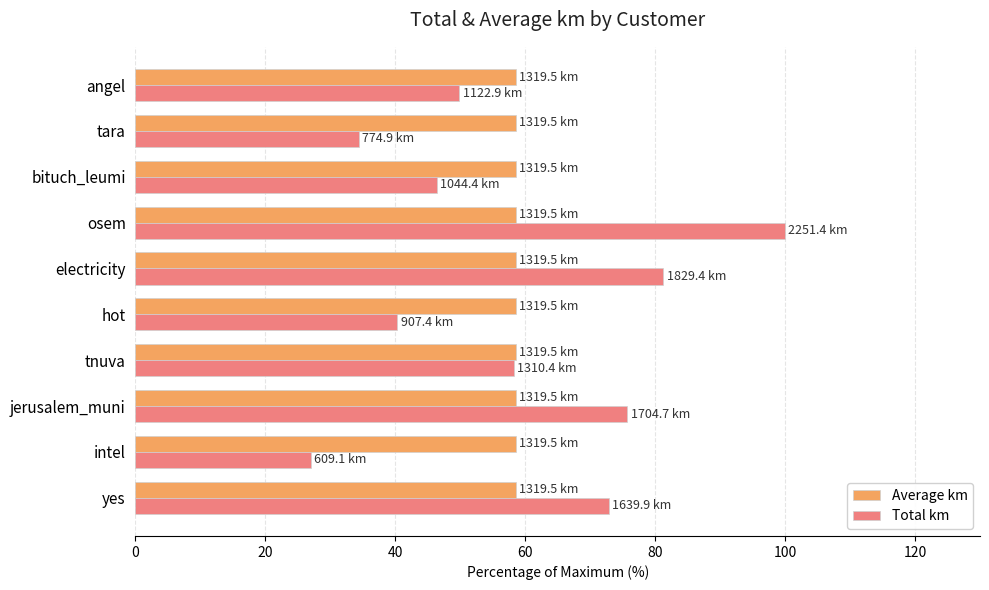

Is it true that Total km equals 37.3 at electricity?

False